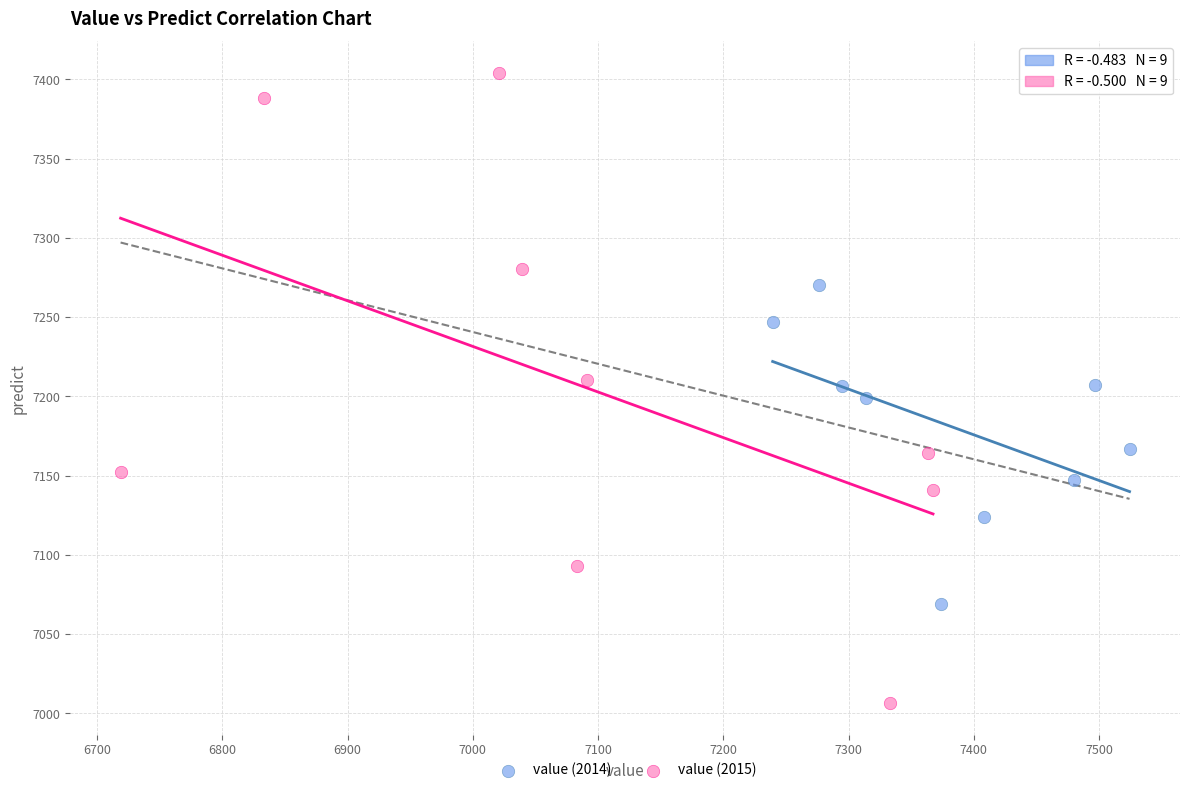

What are all the series names shown in the legend?

value (2014), value (2015)